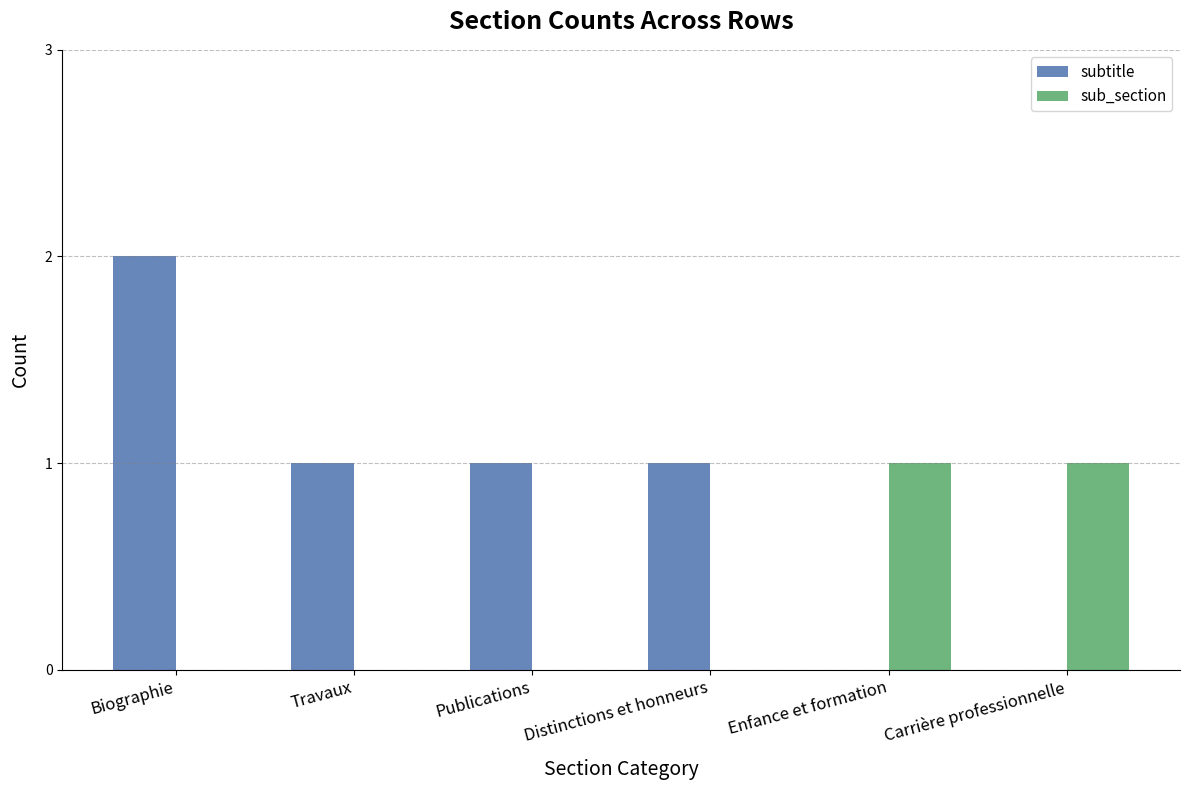

Is the value of subtitle at Publications greater than the value of sub_section at Biographie?

Yes